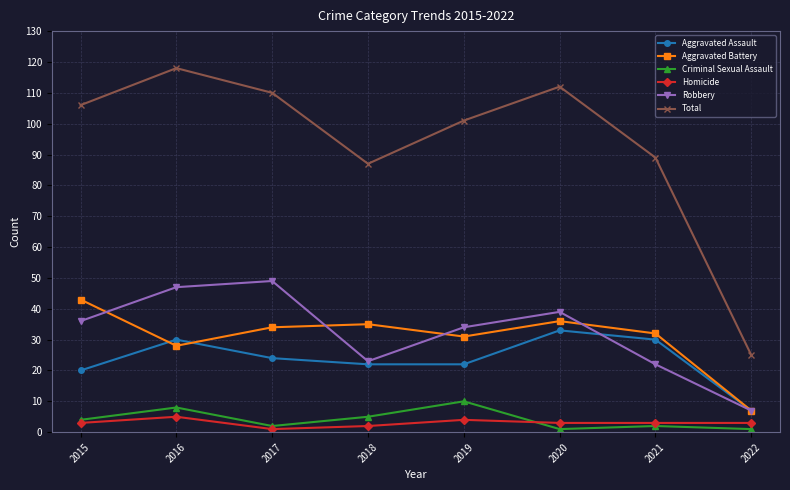

Which series has the widest spread of values?

Total